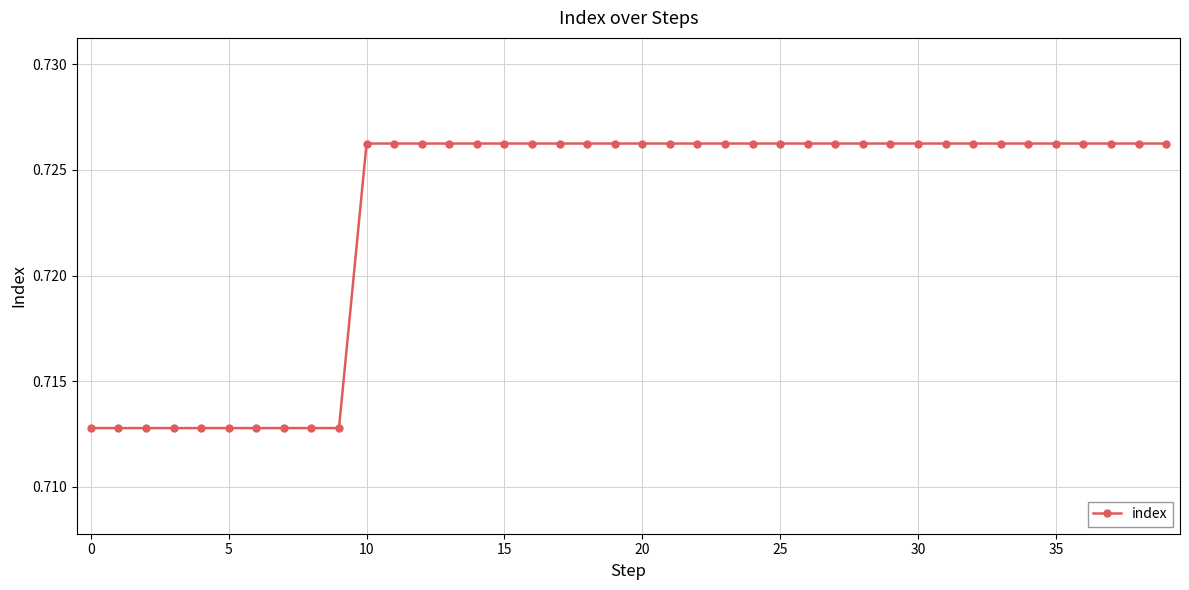

Count the values in the range 0 to 1.

40